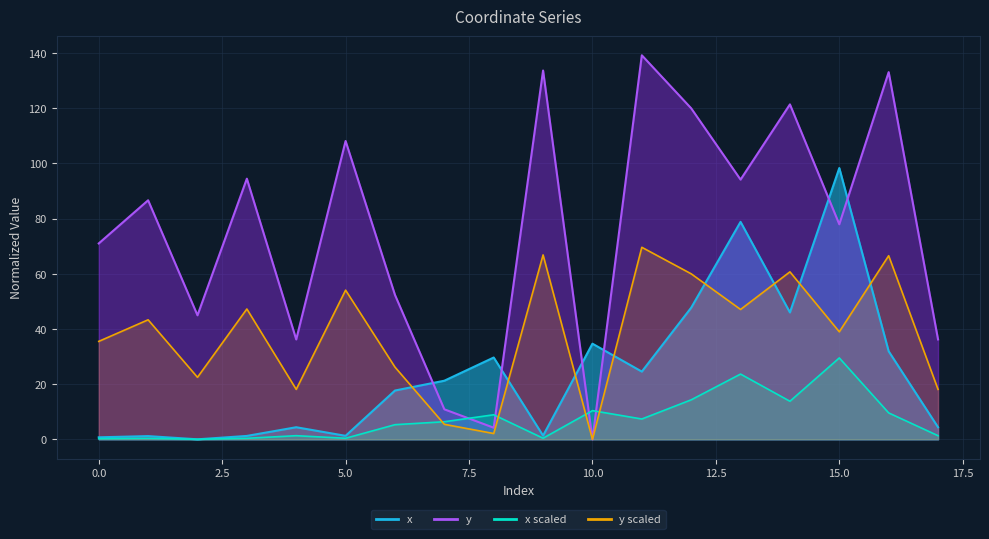

At which label is x scaled closest to 14?

14